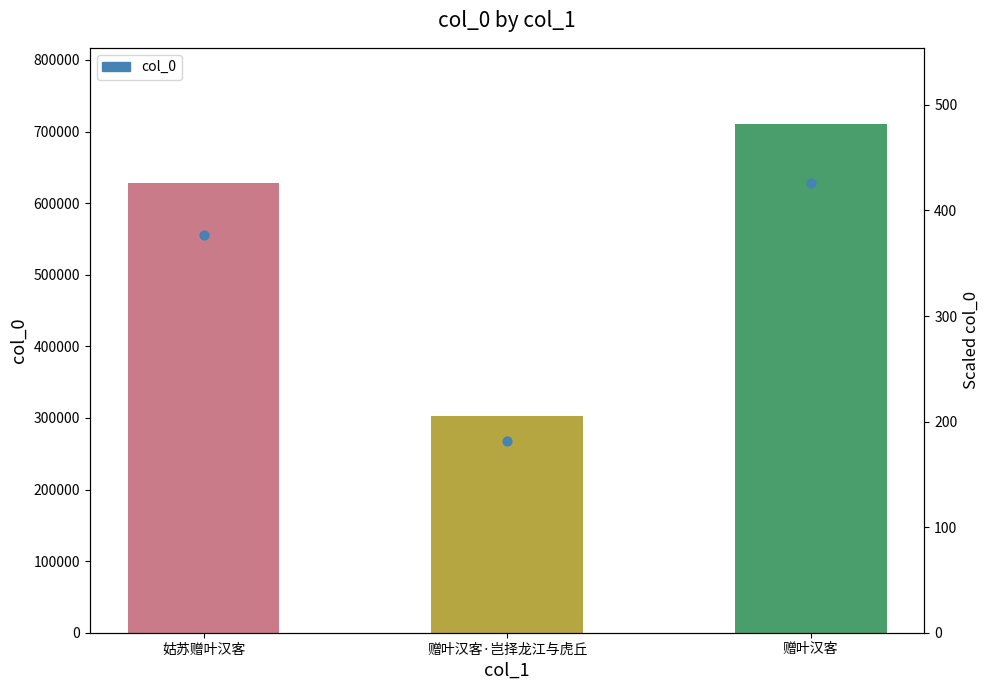

At how many categories does at least one series exceed 116311?

3